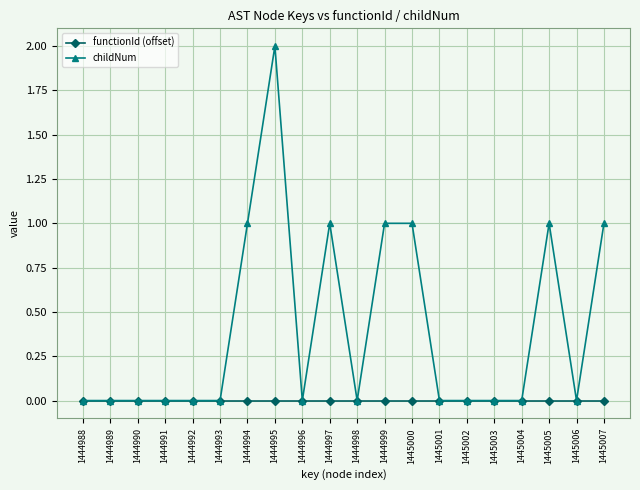

Which label corresponds to the largest value in the chart?

1444995